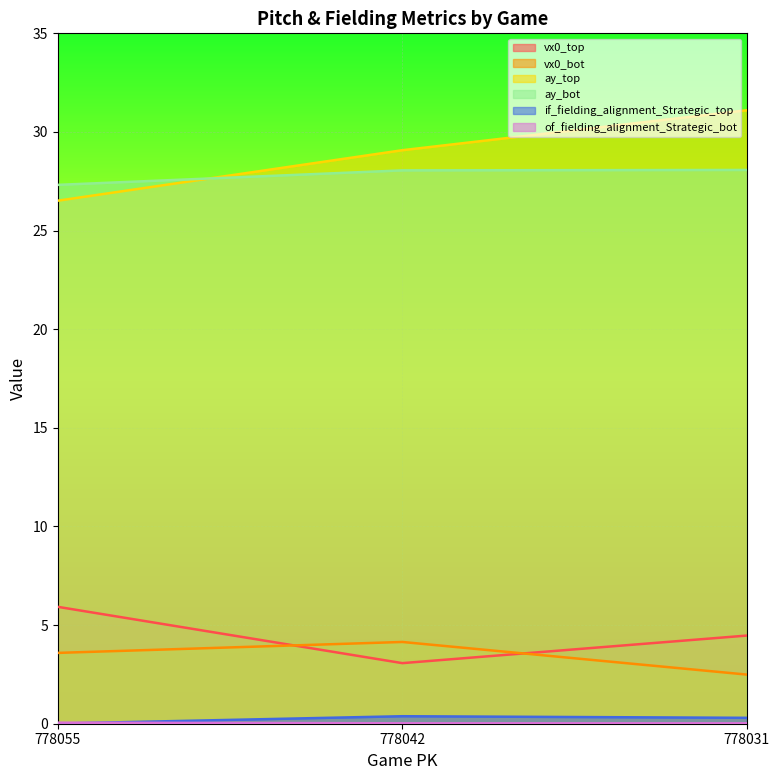

What is the difference between the maximum and minimum values in the vx0_bot series?

1.7